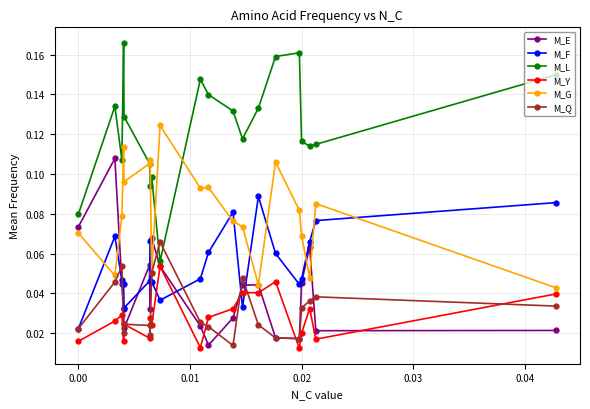

At how many categories does at least one series exceed 0?

20